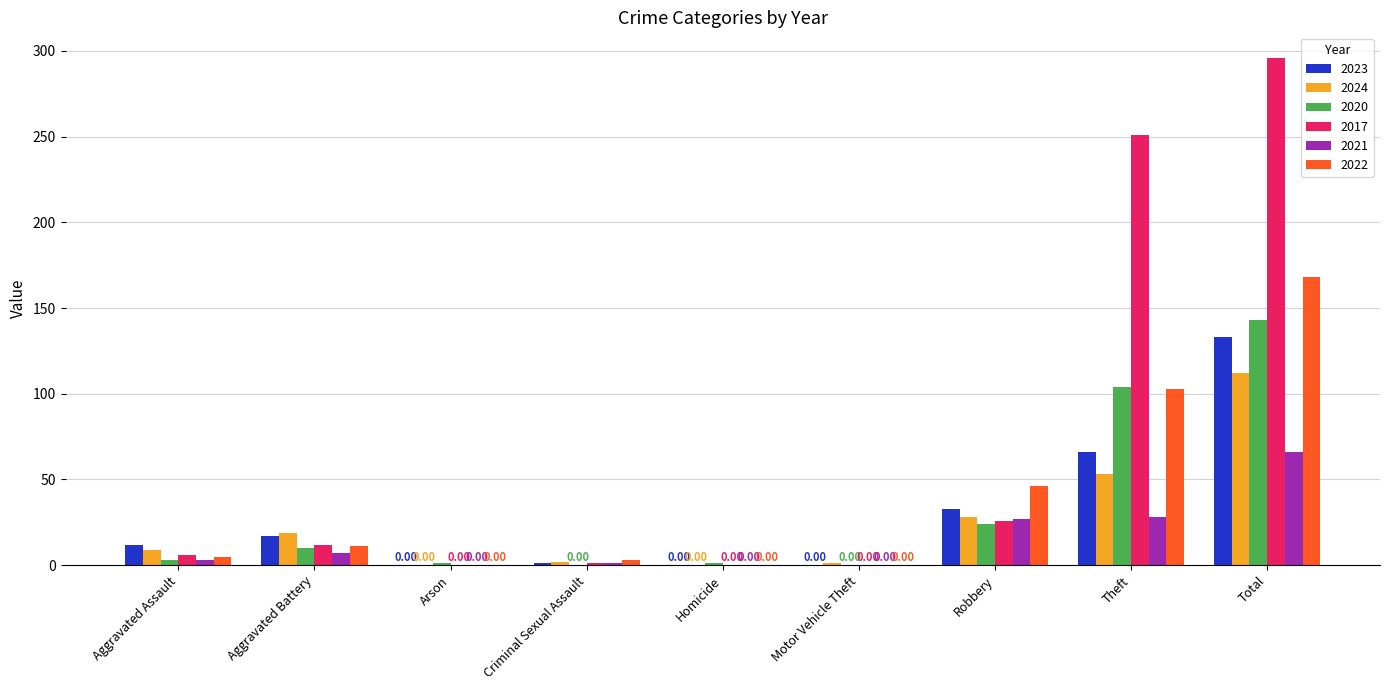

What are all the series names shown in the legend?

2023, 2024, 2020, 2017, 2021, 2022